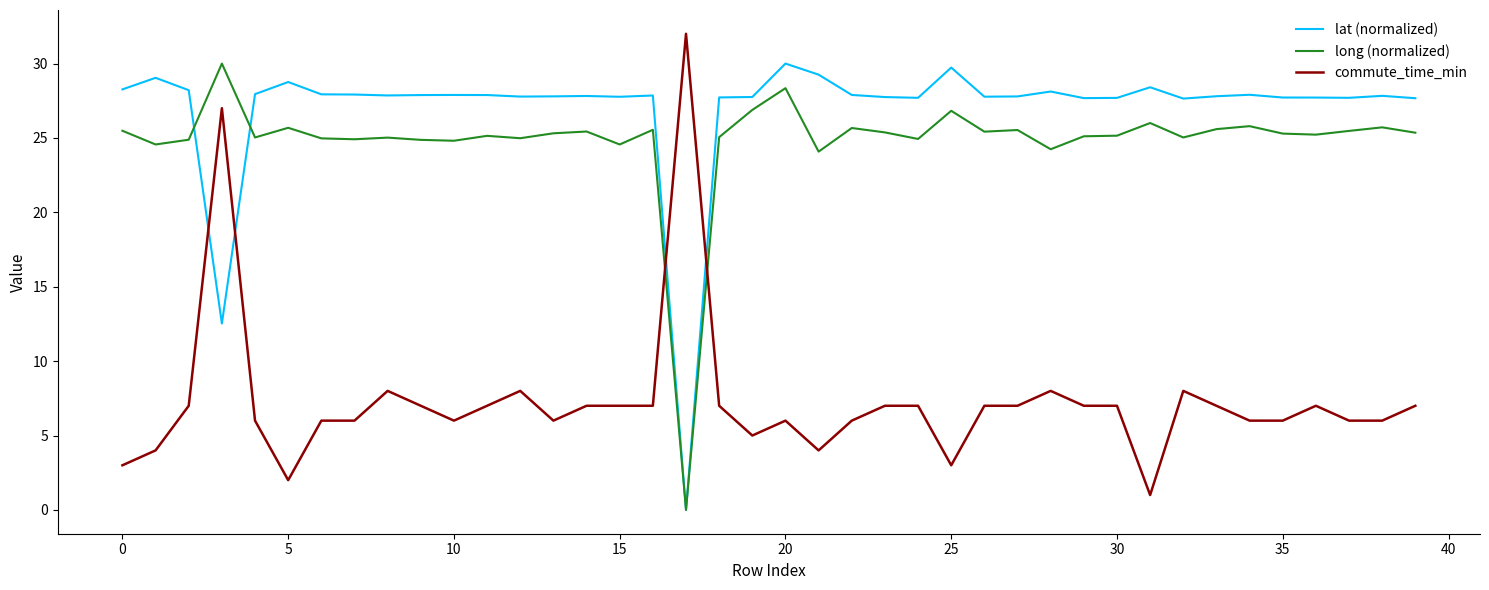

How many values in lat (normalized) are above zero?

39